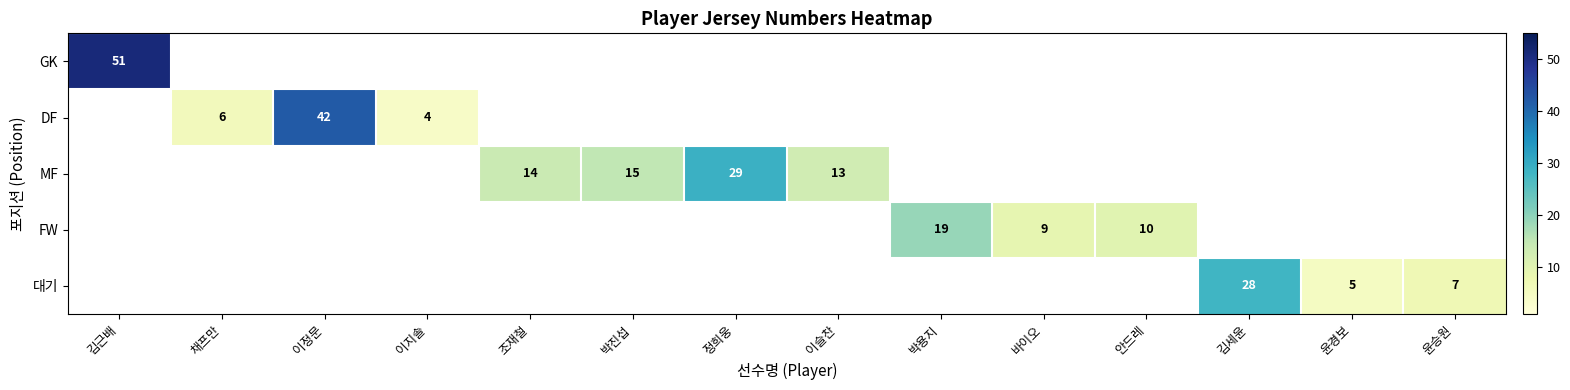

True or false: MF has a value of 26 at 박진섭.

False